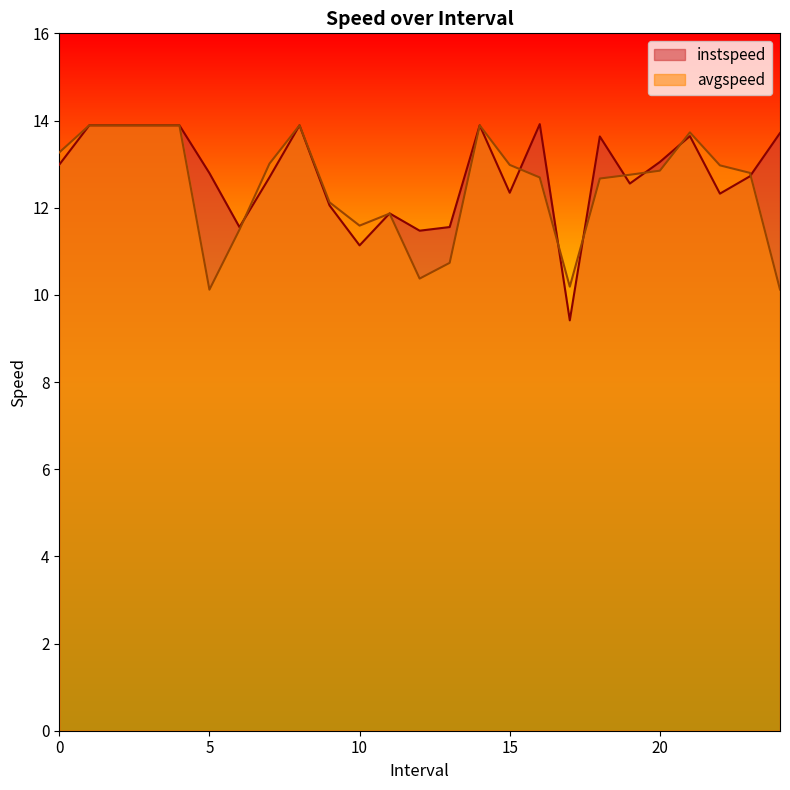

Reading right to left, what are all the values shown in this chart?

instspeed: 13.7	12.7	12.3	13.6	13.0	12.6	13.6	9.4	13.9	12.3	13.9	11.6	11.5	11.9	11.1	12.1	13.9	12.7	11.6	12.8	13.9	13.9	13.9	13.9	13.0
avgspeed: 10.1	12.8	13.0	13.7	12.8	12.8	12.7	10.2	12.7	13.0	13.9	10.7	10.4	11.9	11.6	12.1	13.9	13.0	11.5	10.1	13.9	13.9	13.9	13.9	13.3